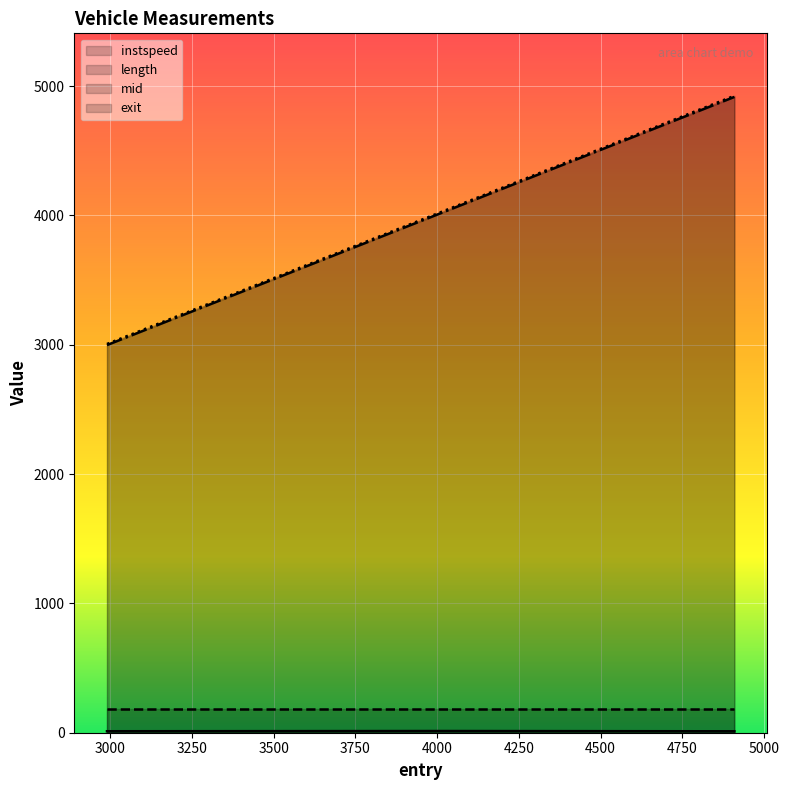

Which category has the highest value across all series?

4908.840056175534